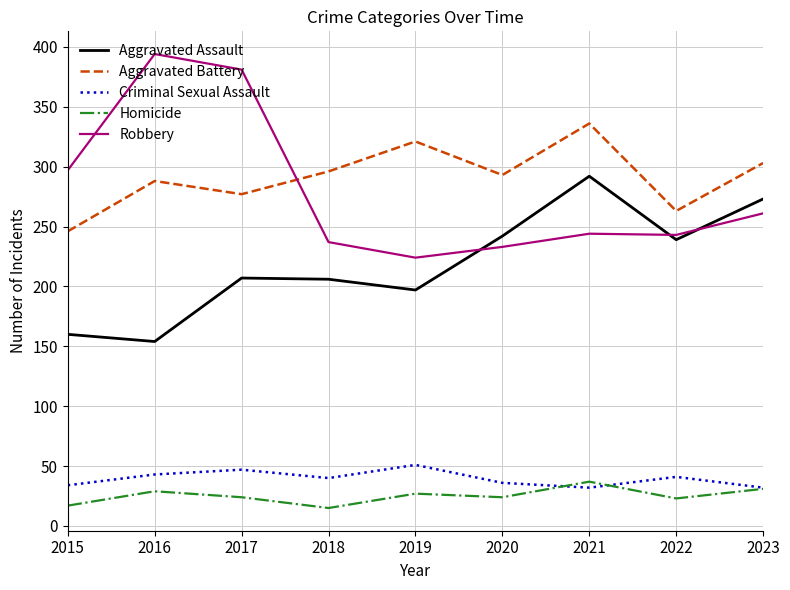

The value of Aggravated Assault at 2023 is 164. True or false?

False